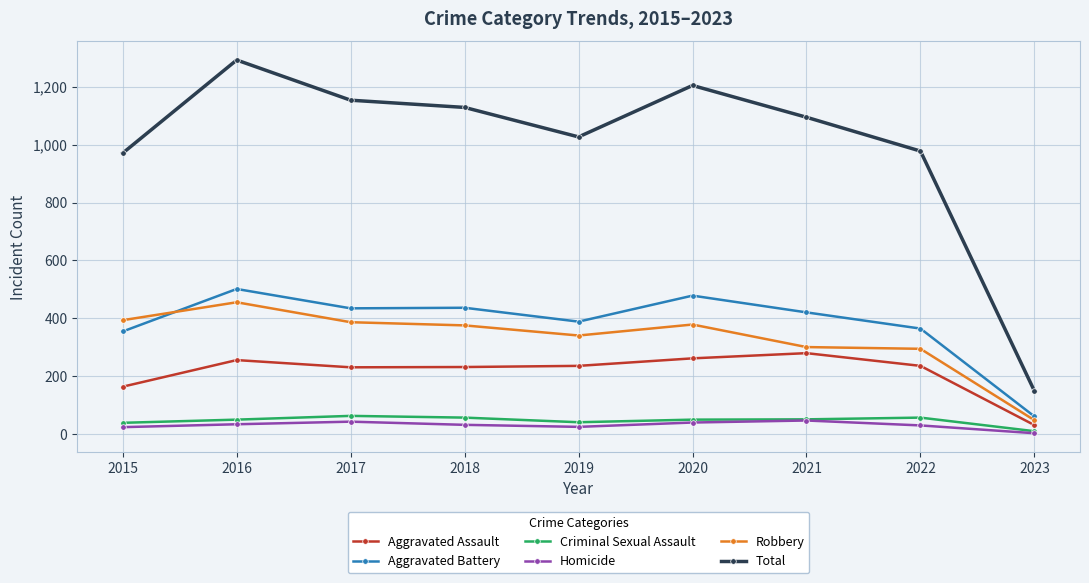

True or false: Aggravated Battery and Homicide cross at least once.

False